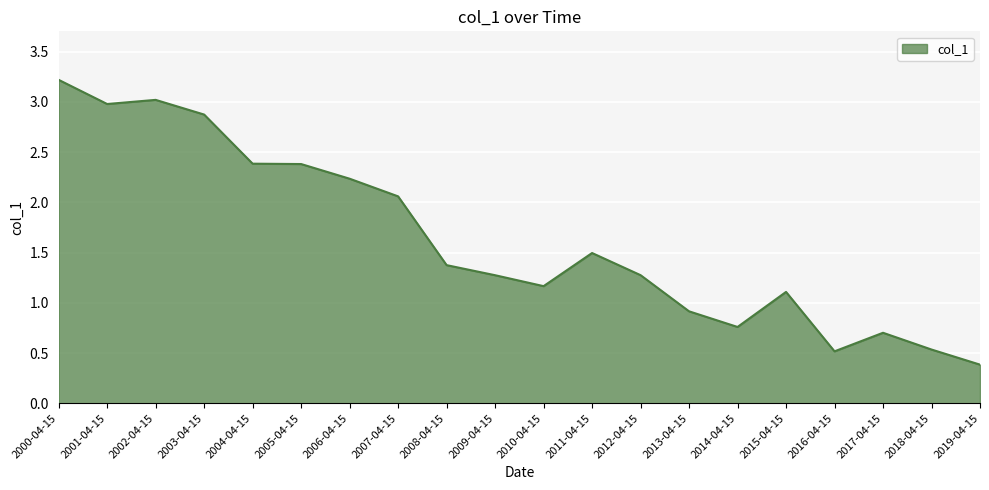

Does the chart have visible grid lines?

Yes